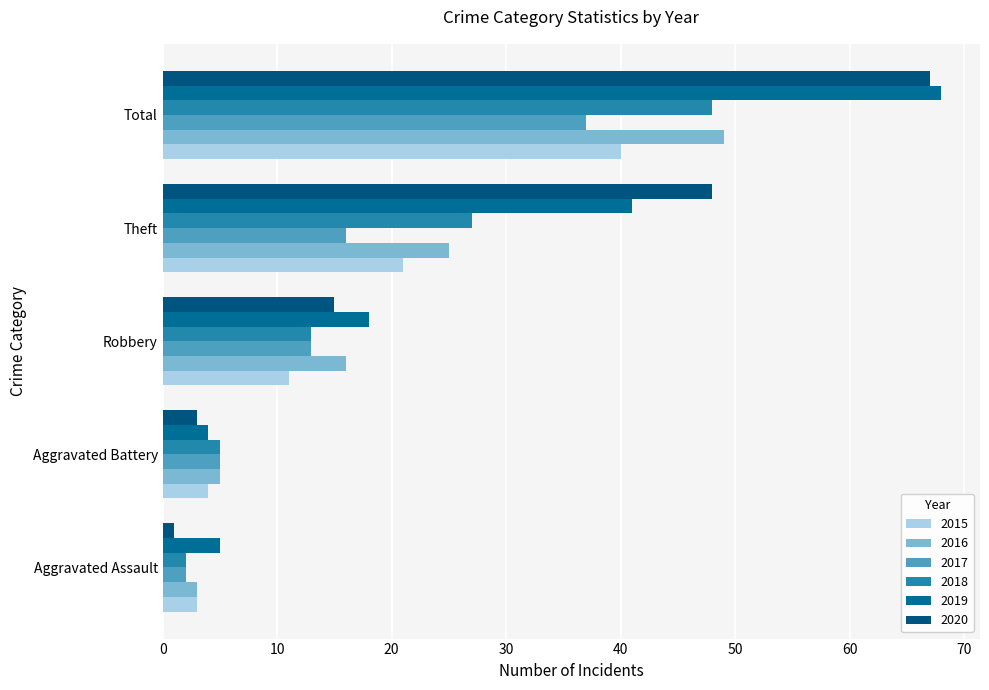

At which label does 2015 first exceed 11?

Theft